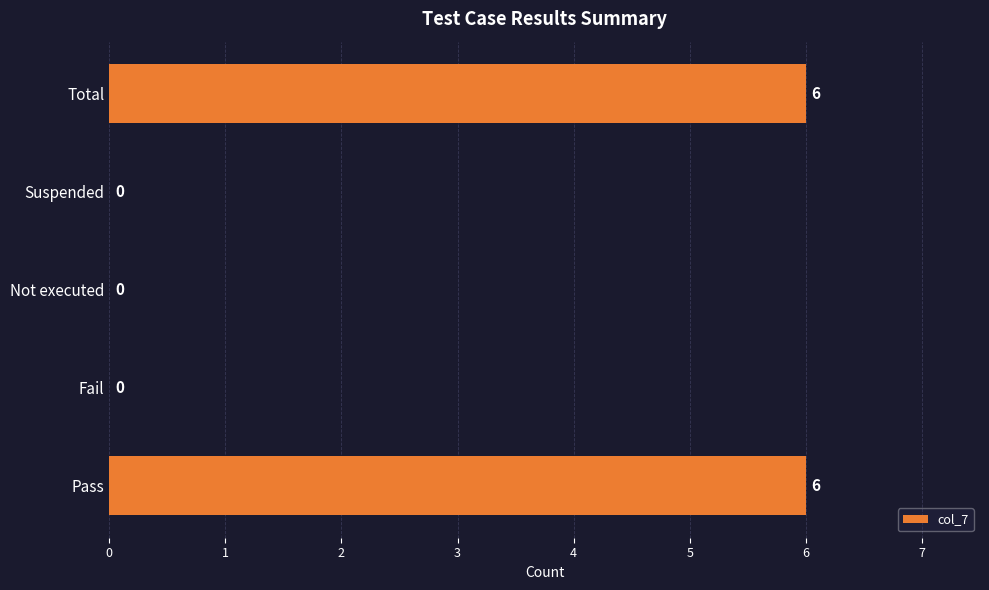

What is the change in value from Suspended to Total?

+6